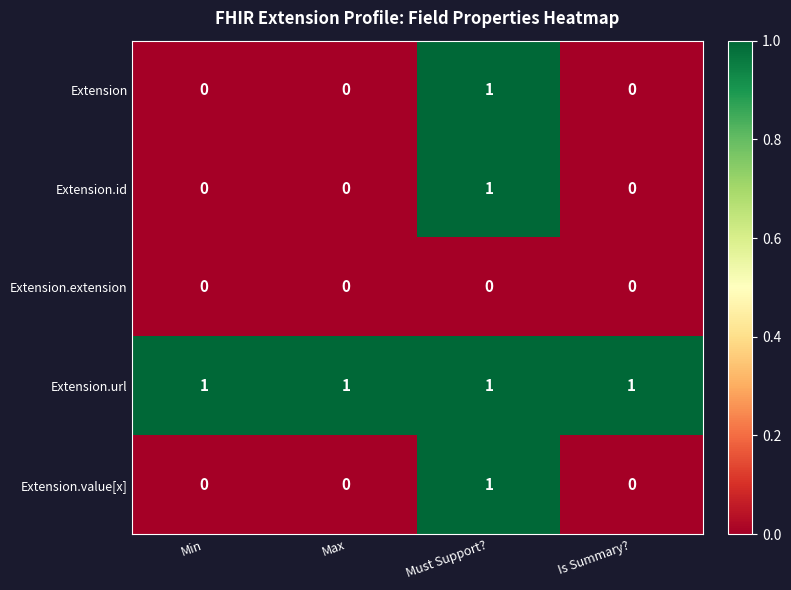

At which label does Extension.id reach its peak?

Must Support?